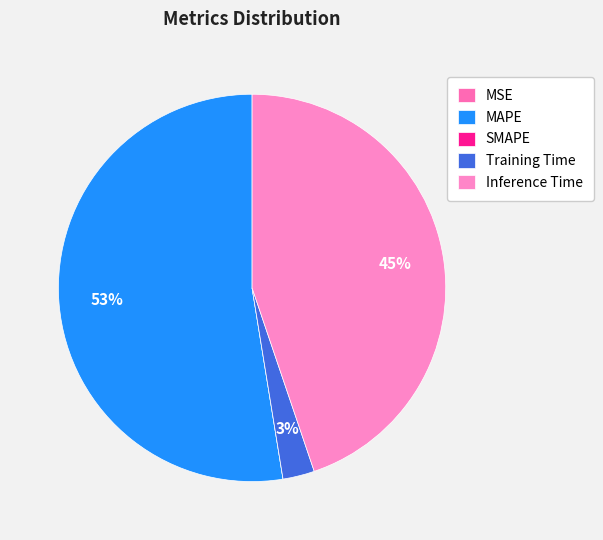

Is it true that MAPE is 45% of the pie?

False